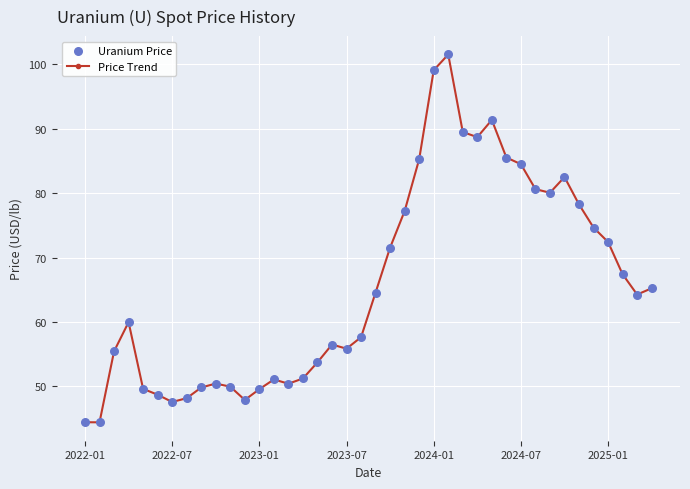

True or false: the data has more than 2 interior local peaks.

True